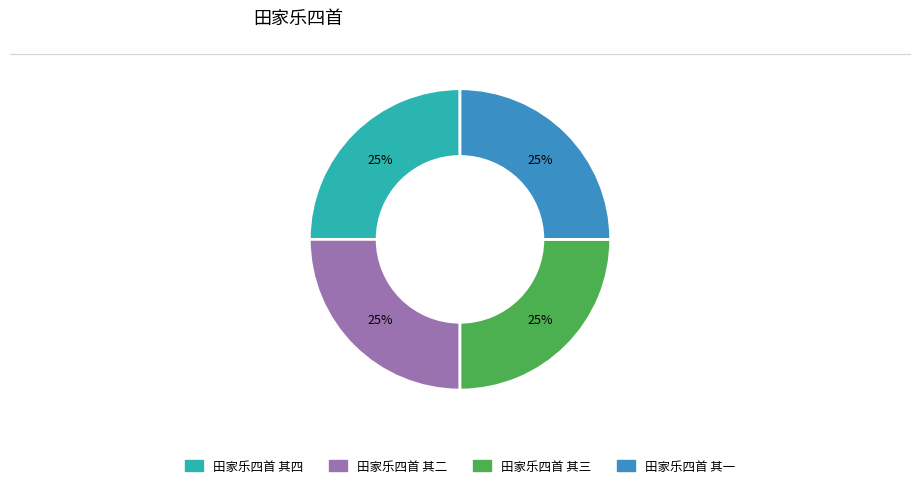

Does any single category account for the majority?

No